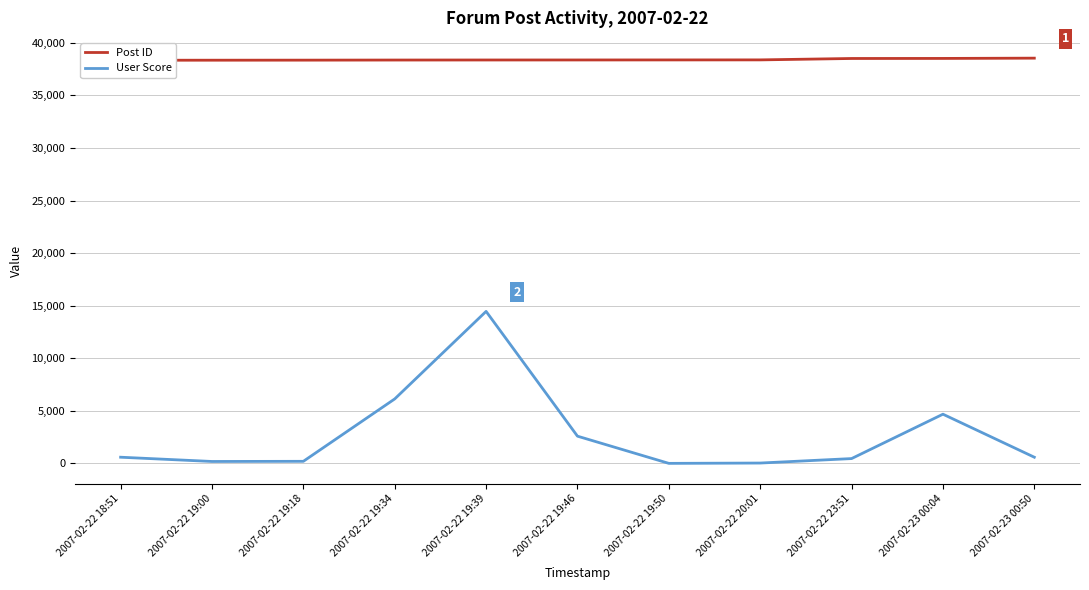

What are all the series names shown in the legend?

Post ID, User Score